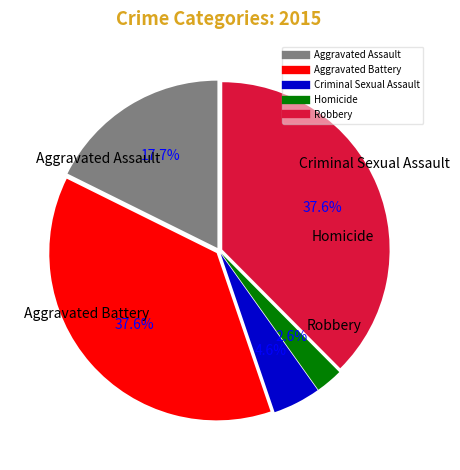

Combined, what portion of the pie is Aggravated Assault and Criminal Sexual Assault?

22.3%